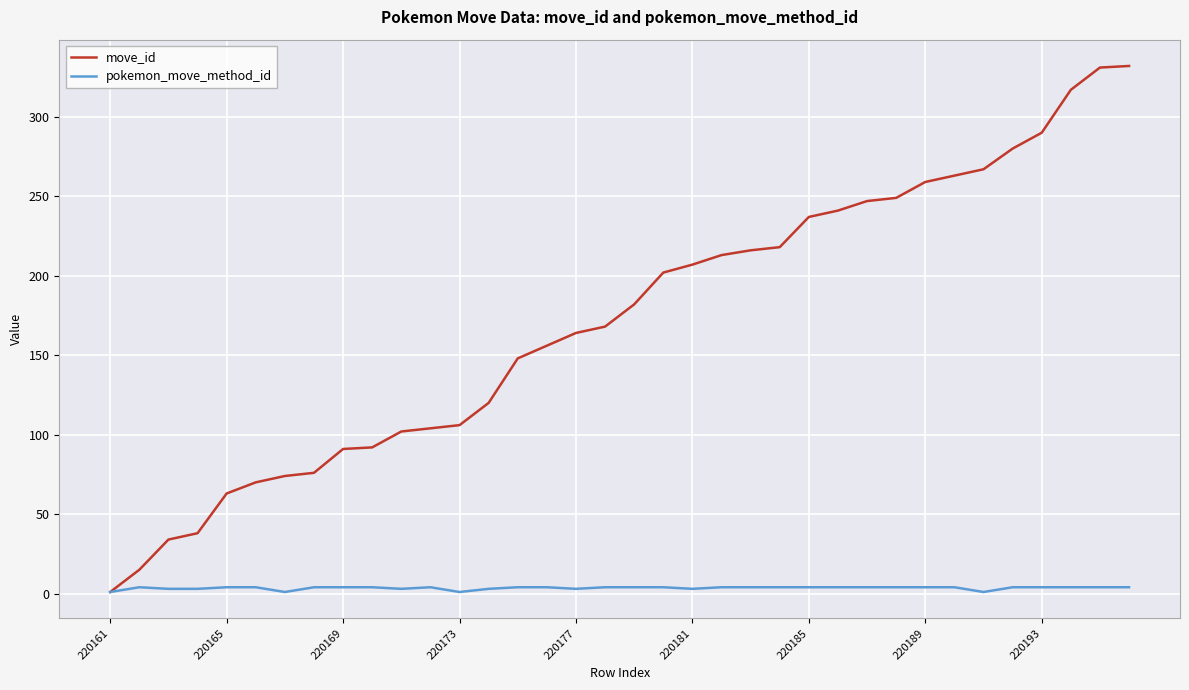

List the series in order of their overall mean, highest first.

move_id, pokemon_move_method_id